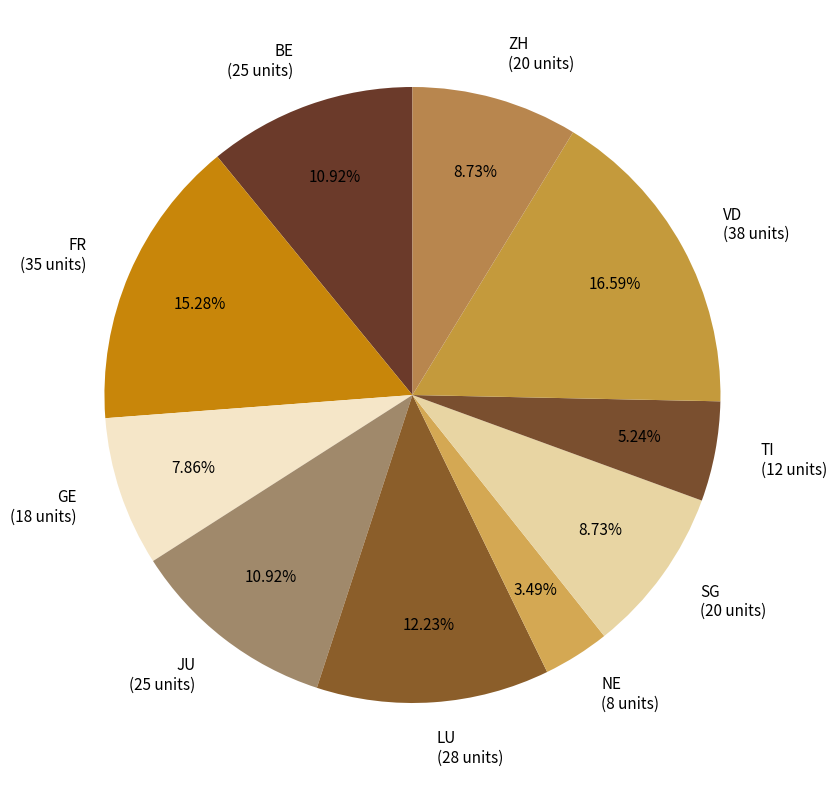

To the nearest percent, what is the difference between the largest and smallest slice percentages?

13%